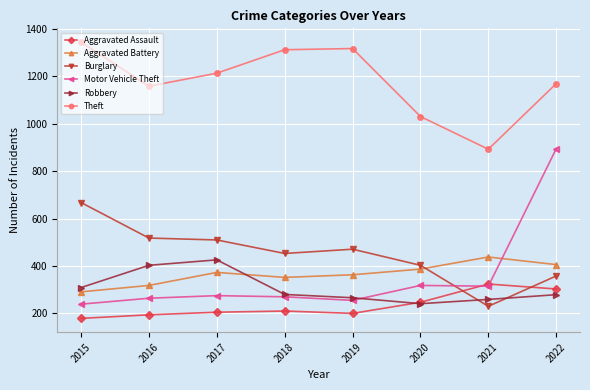

How many interior local valleys does the Aggravated Battery series have?

1